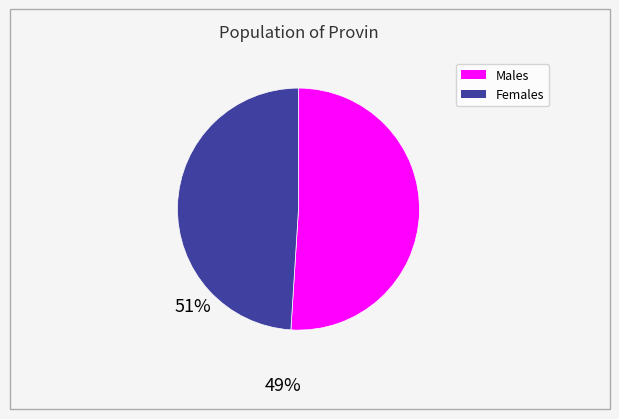

Is there a majority slice in this chart?

Yes